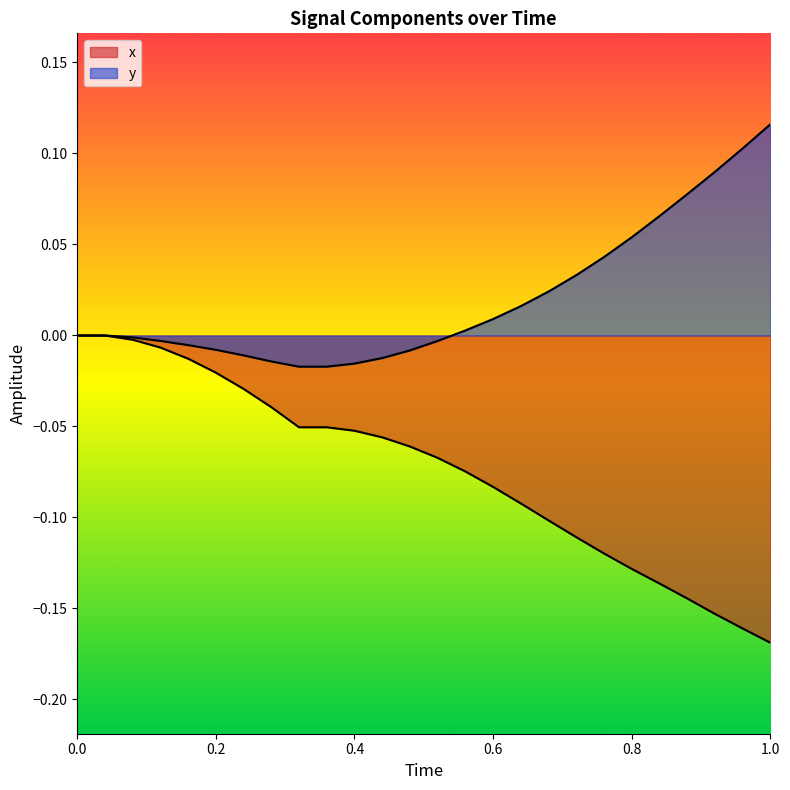

How many lines are shown in the chart?

2